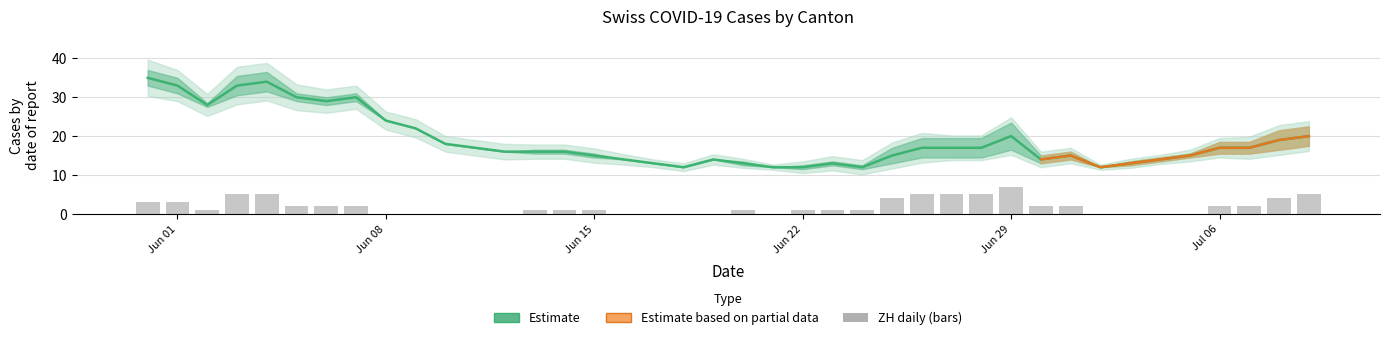

Is it true that ZH equals 1 at 22?

True